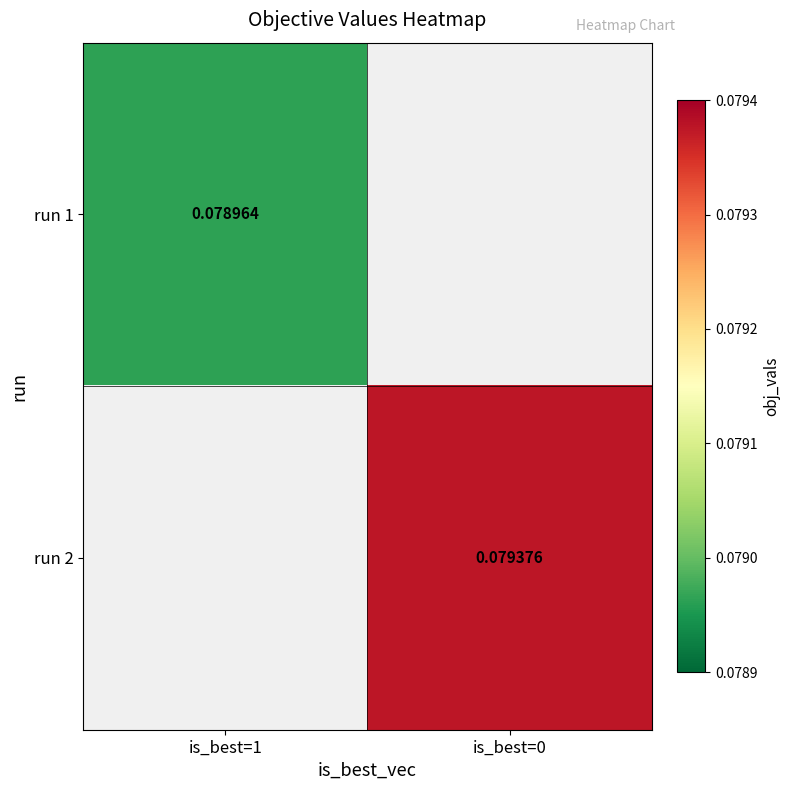

At which label does run 1 reach its peak?

is_best=1